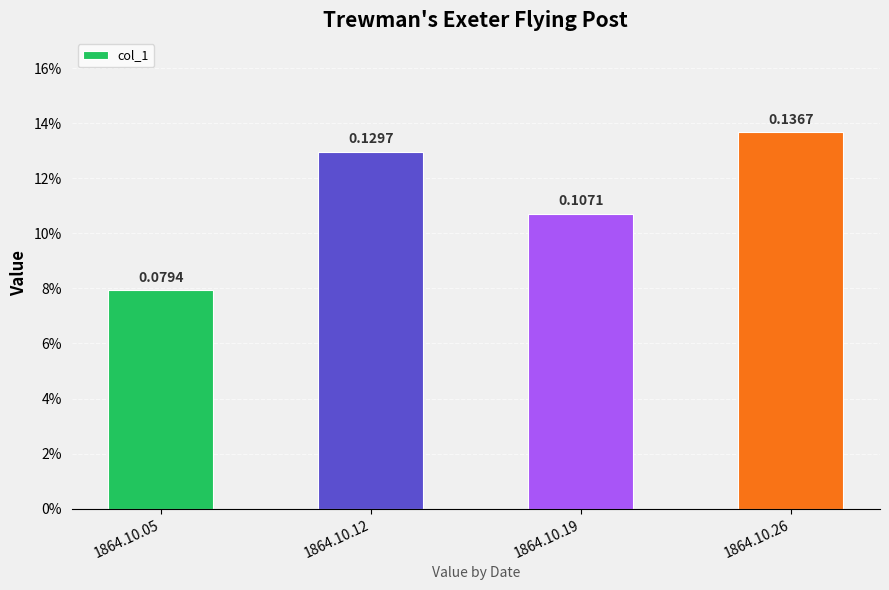

What is the smallest value displayed?

0.1